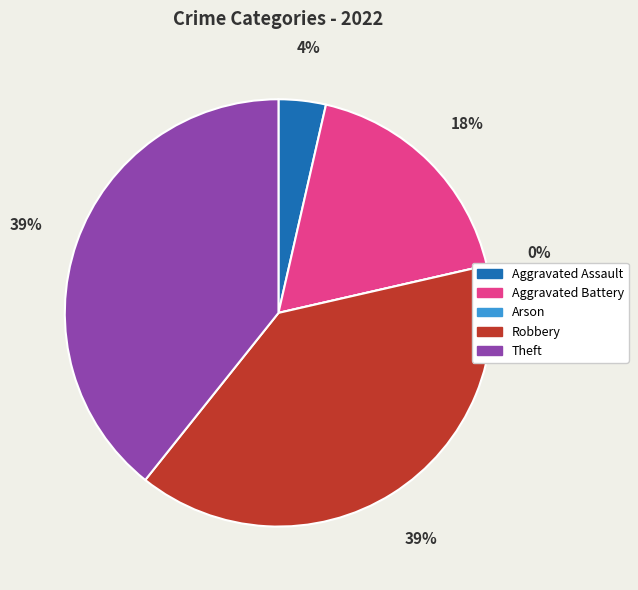

The Aggravated Assault slice represents 16% of the pie. True or false?

False